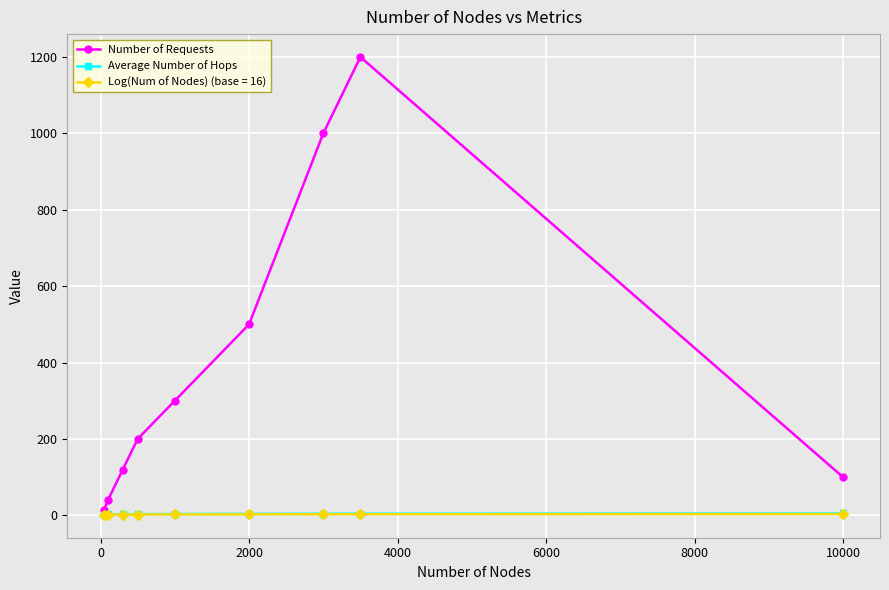

What is the value of the Number of Requests point at the 7th from the left?

1000.0